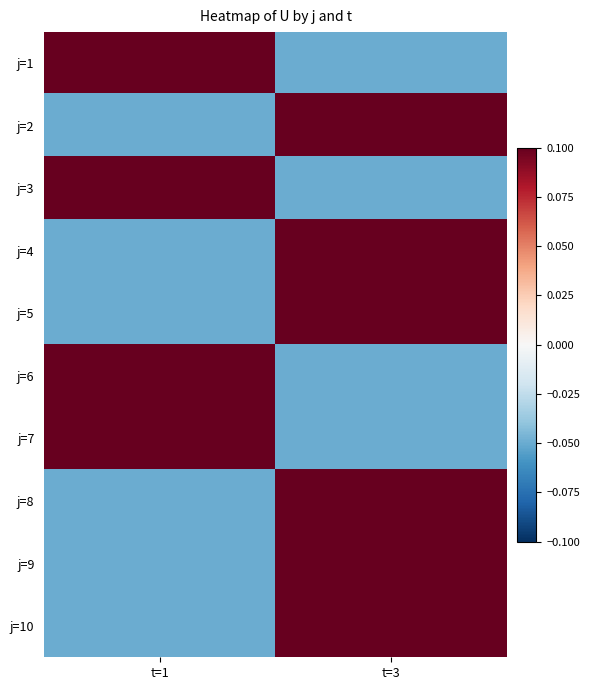

At how many categories does at least one series exceed 0?

2